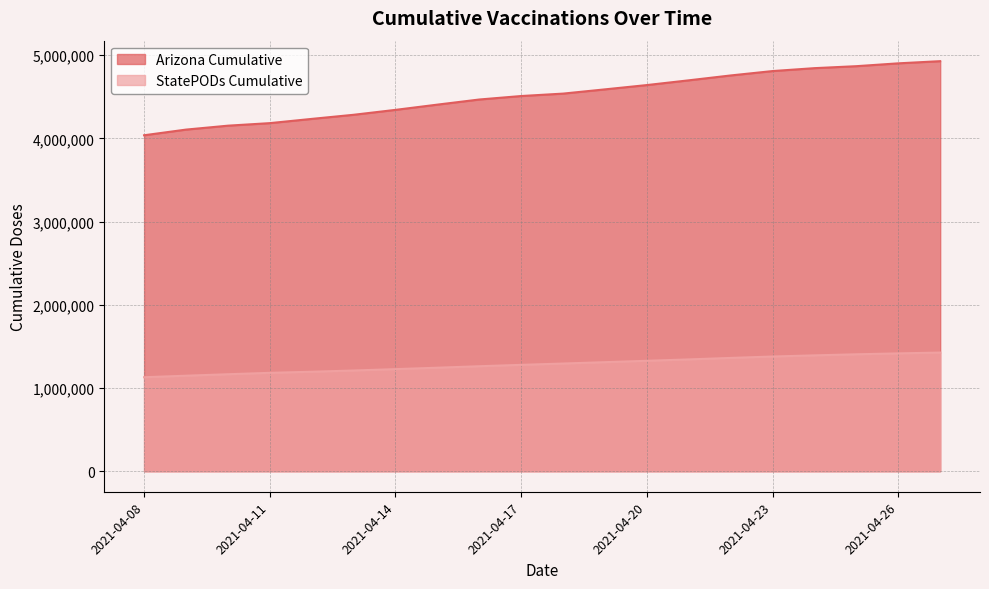

What is the difference between the maximum and minimum values in the StatePODs Cumulative series?

296352